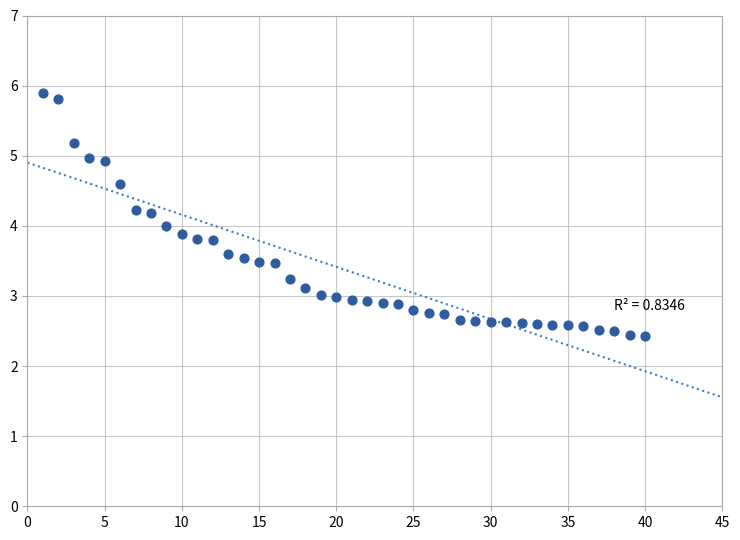

What is the range of Y values (max minus min)?

3.5